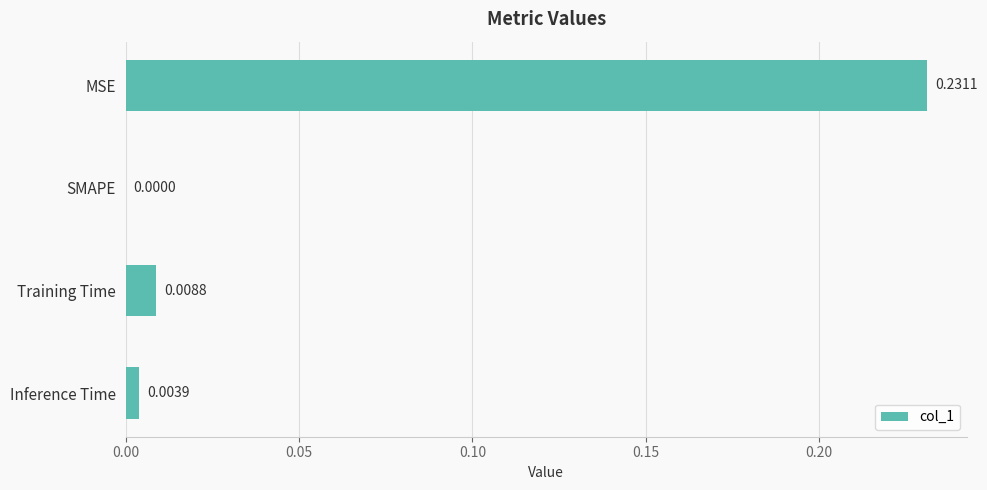

At which label is the value closest to 0?

SMAPE